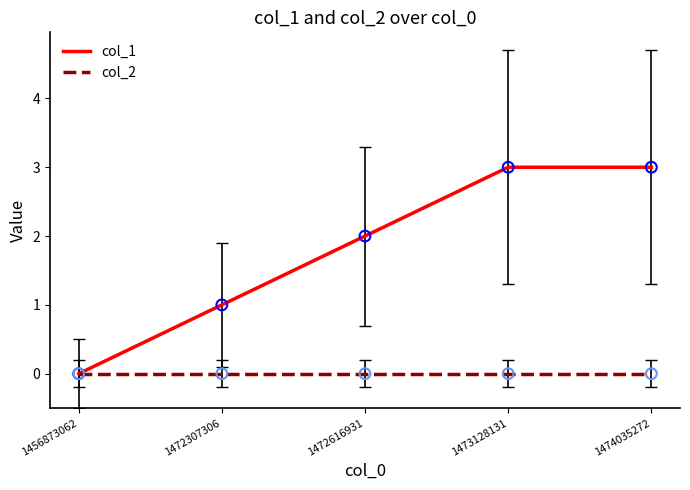

Which series has the largest total across all categories?

col_1